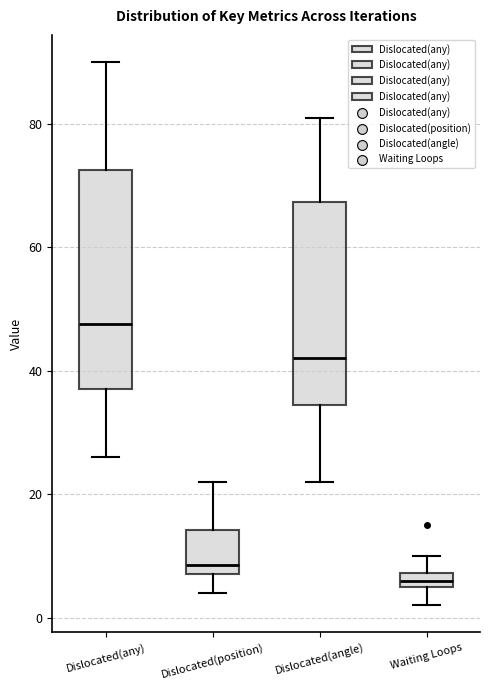

Where is the upper edge of the box for Dislocated(position) on the y-axis? The values are not printed on the chart, so give them approximately, as read against the axis.

14